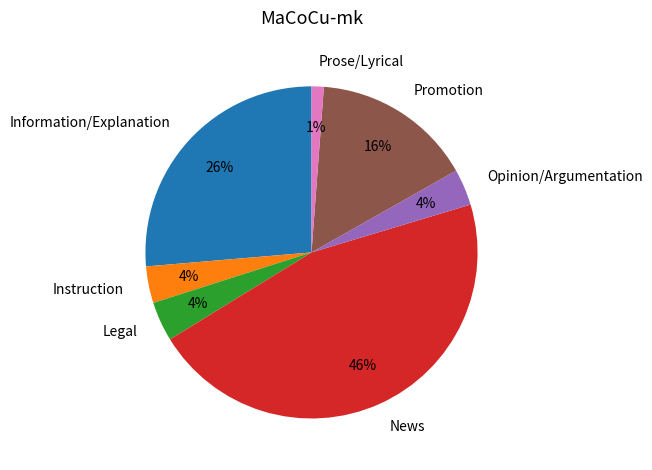

Is there any slice that represents more than half of the pie?

No